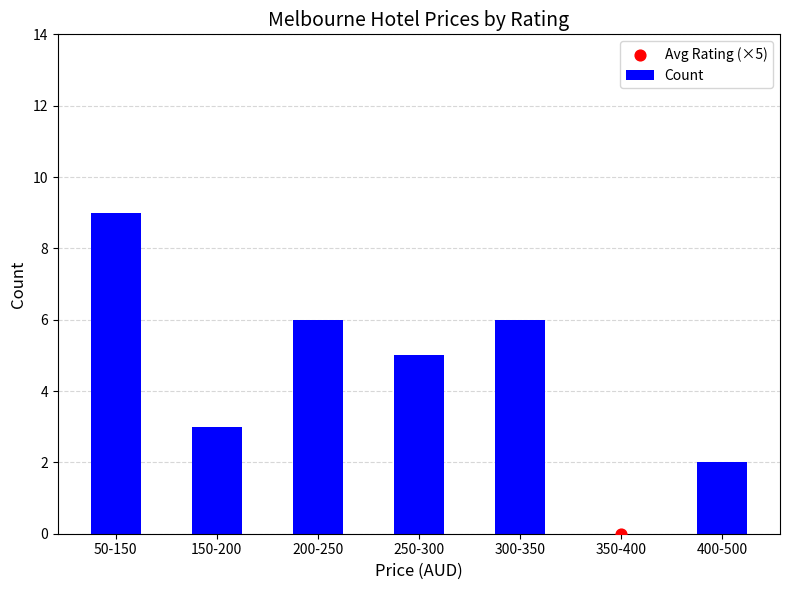

At which category is the sum across all series the highest?

200-250